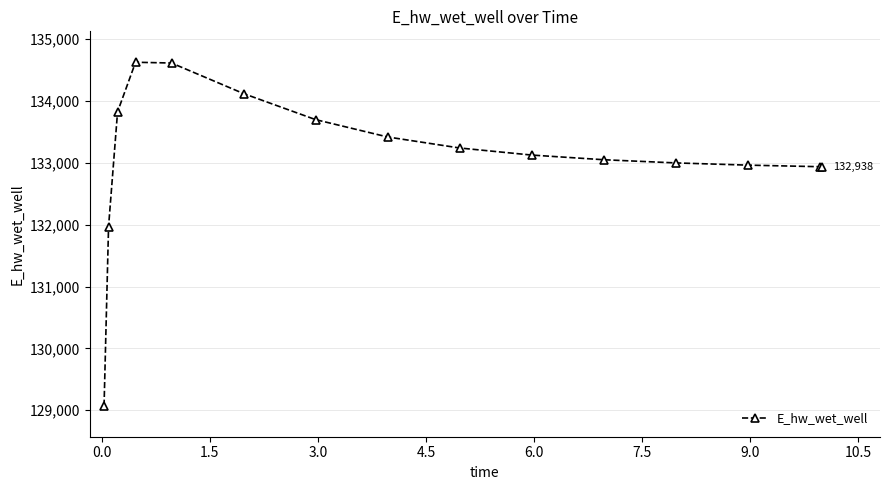

What is the difference between the second highest and minimum values?

5544.9